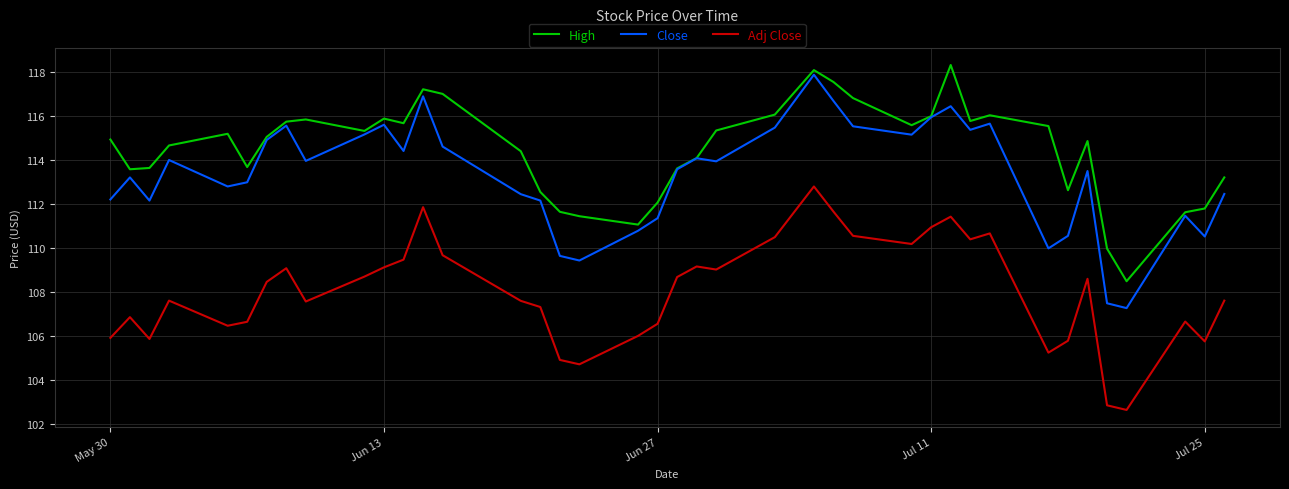

Which series has the largest range (max minus min)?

Close